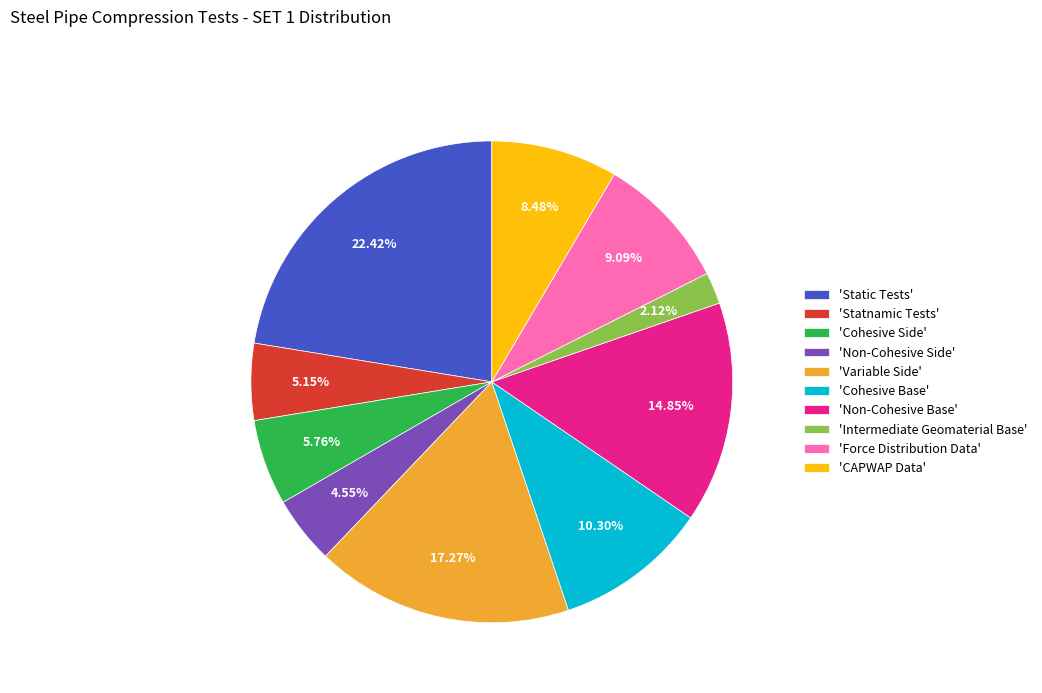

What is the ratio of the value at 'Non-Cohesive Base' to the value at 'Cohesive Side'?

2.6